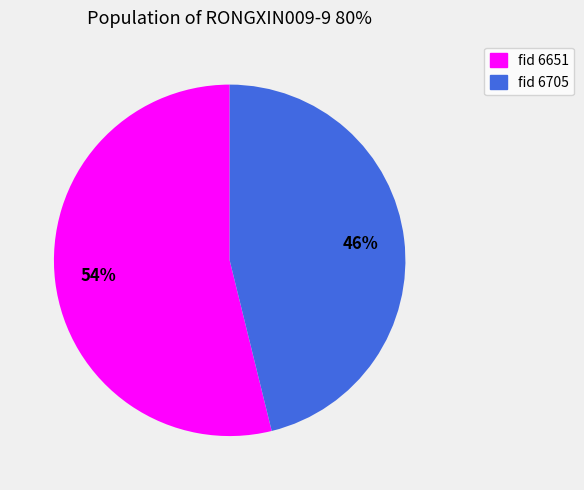

What is the smallest slice in the pie chart?

fid 6705